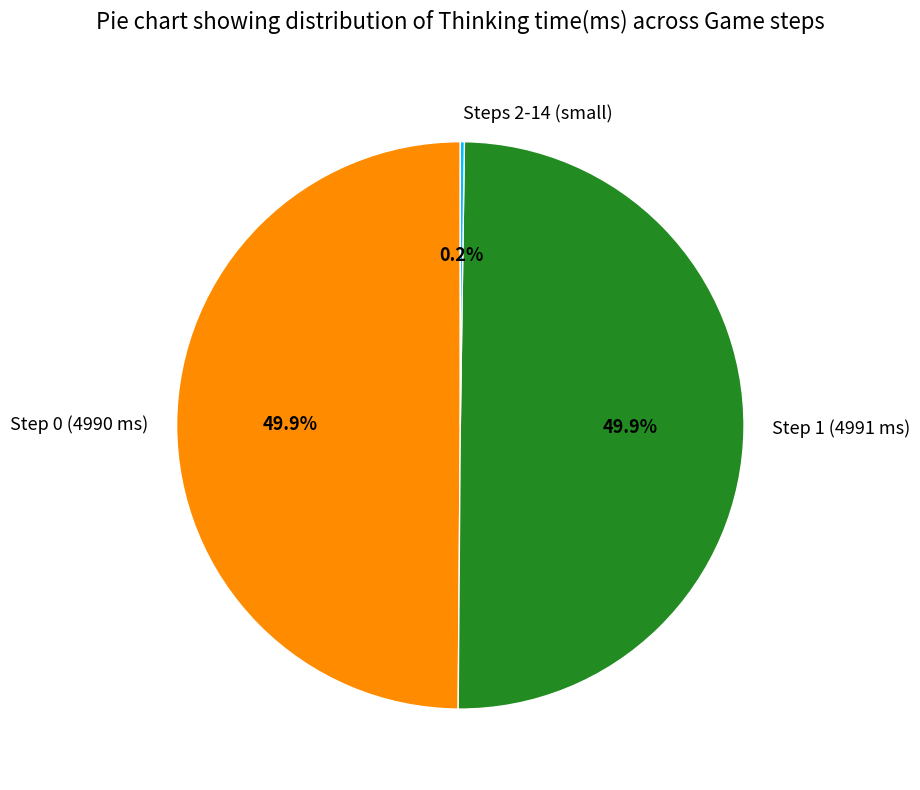

How much of the chart is everything except Step 0 (4990 ms)?

50.1%